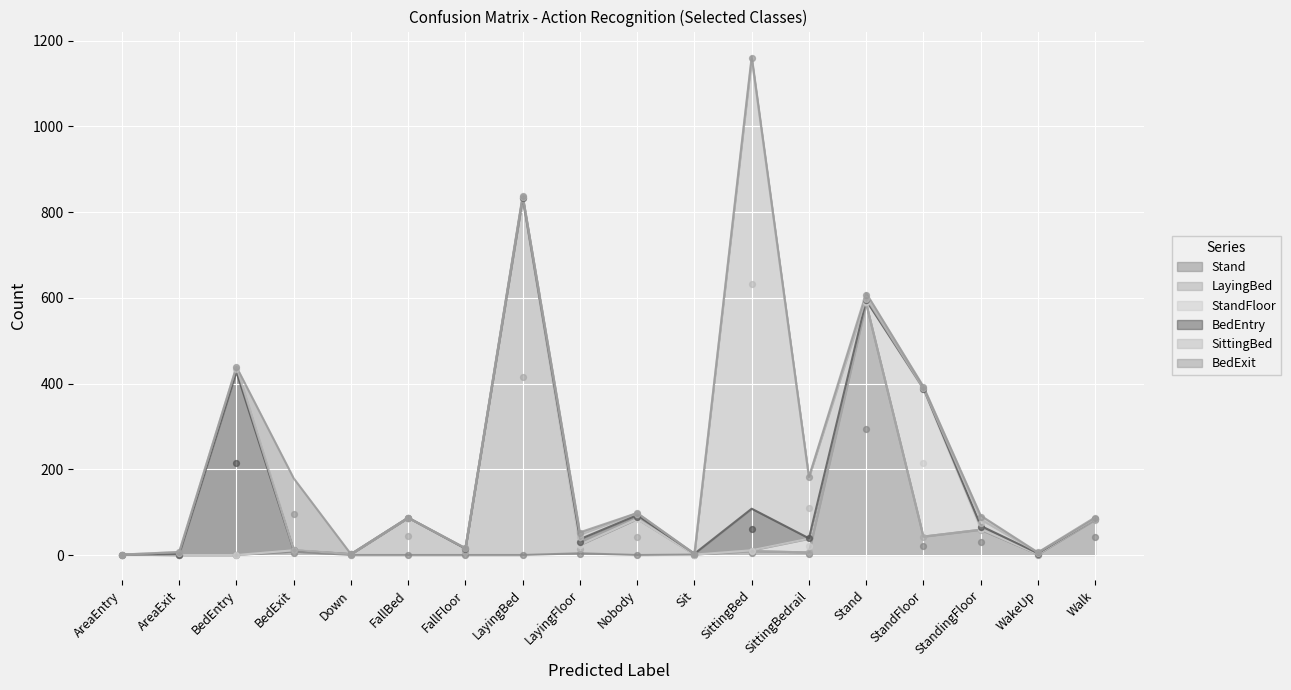

Is the value of BedEntry at Sit greater than the value of Stand at BedEntry?

Yes